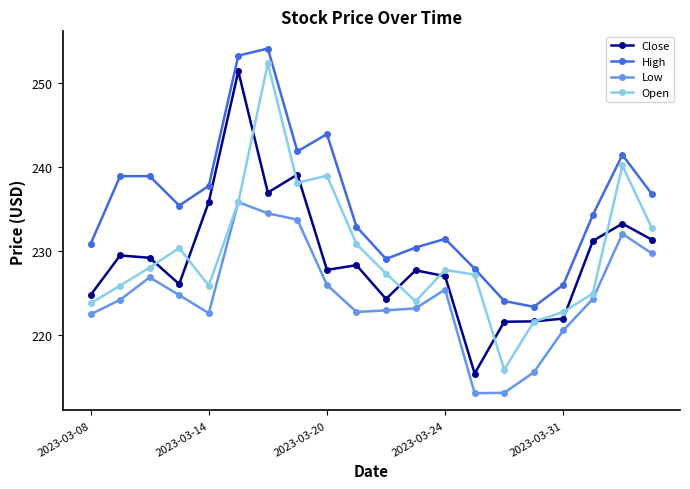

What is the maximum value shown in the chart?

254.1